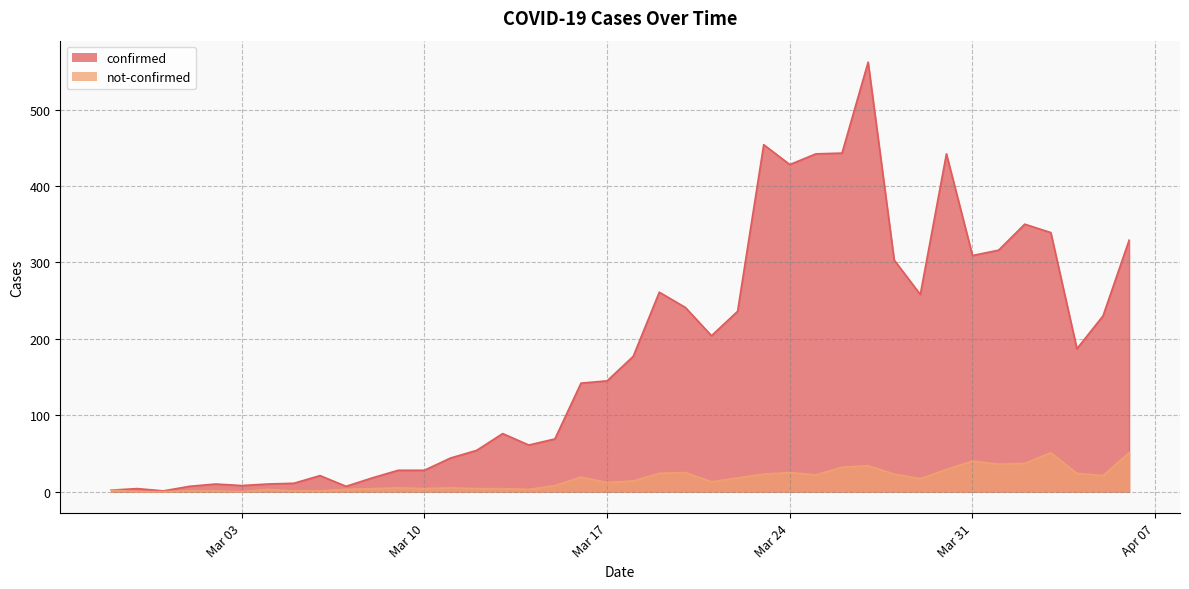

Which series changed the most between 2020-03-04 and 2020-04-03?

confirmed